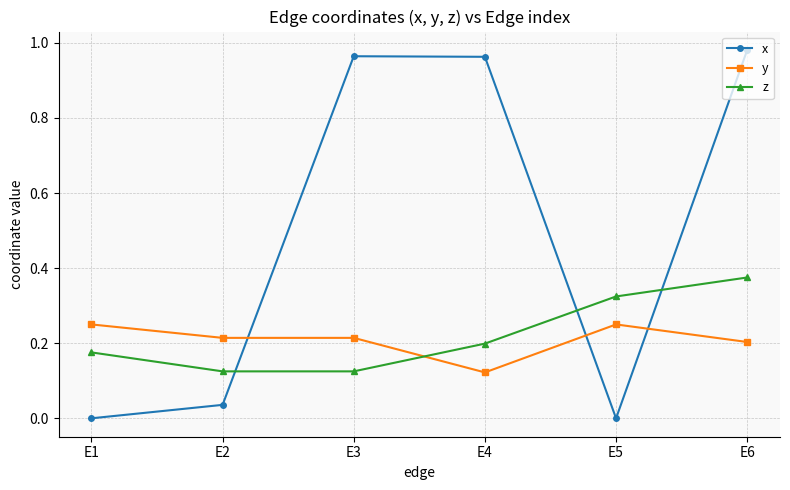

What is the difference between the highest and lowest values at E4?

0.8